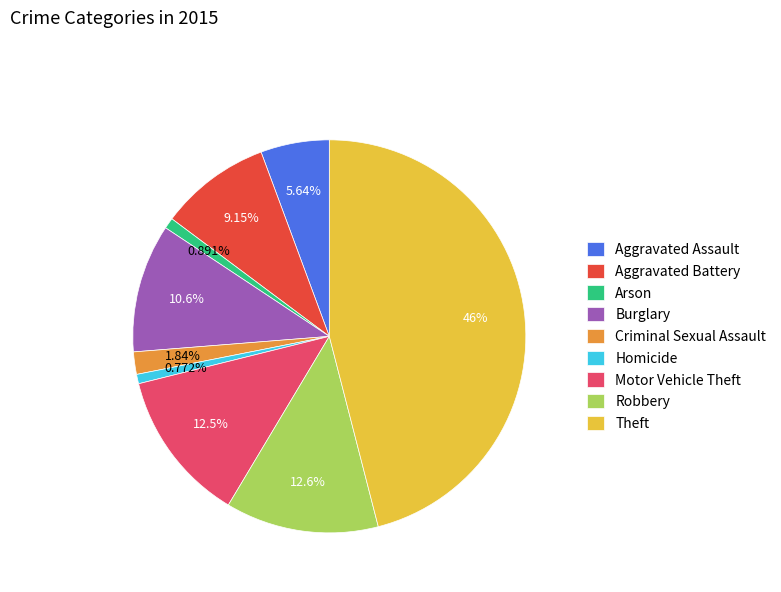

Approximately how many times larger is the value at Burglary compared to Robbery?

0.8